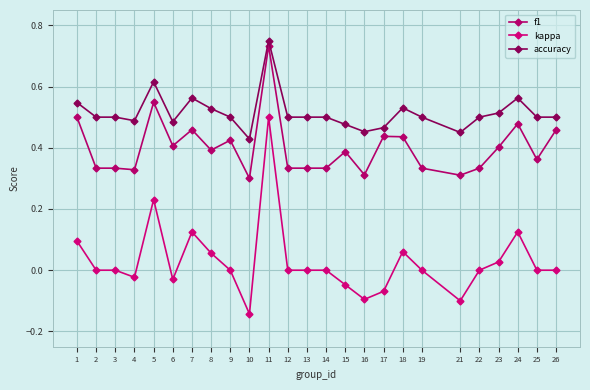

Is the value of accuracy at 23 greater than the value of f1 at 25?

Yes